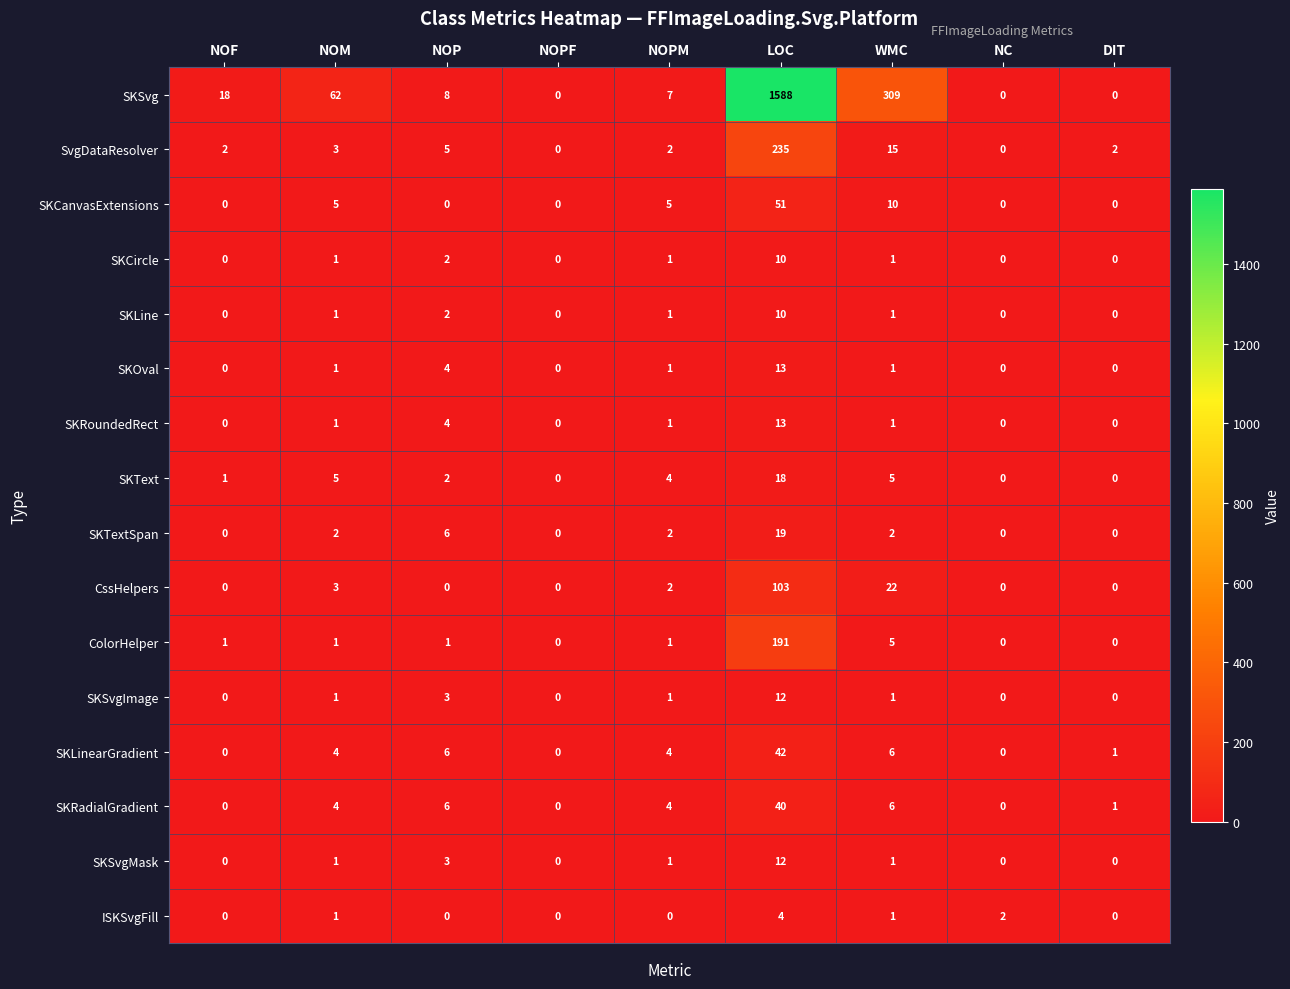

How many values in the SKTextSpan series are below 2?

4